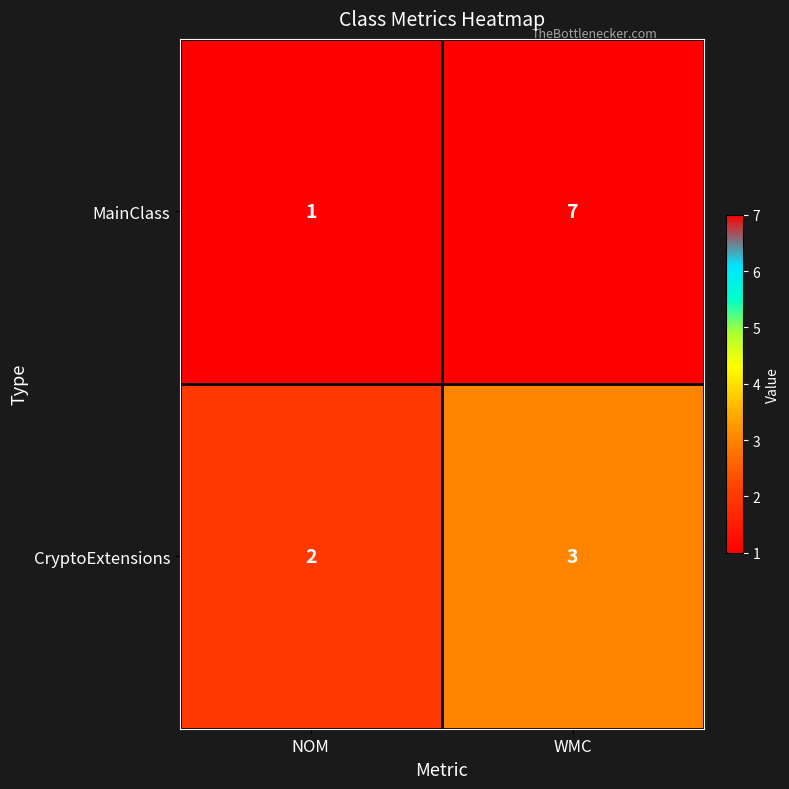

At which label is CryptoExtensions closest to 2?

NOM